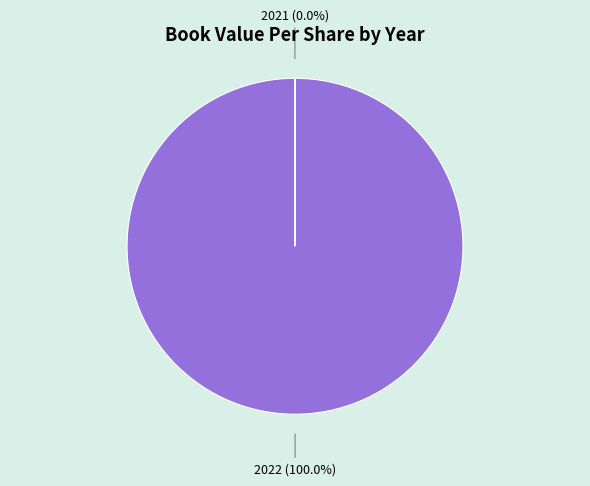

Does any single category account for the majority?

Yes